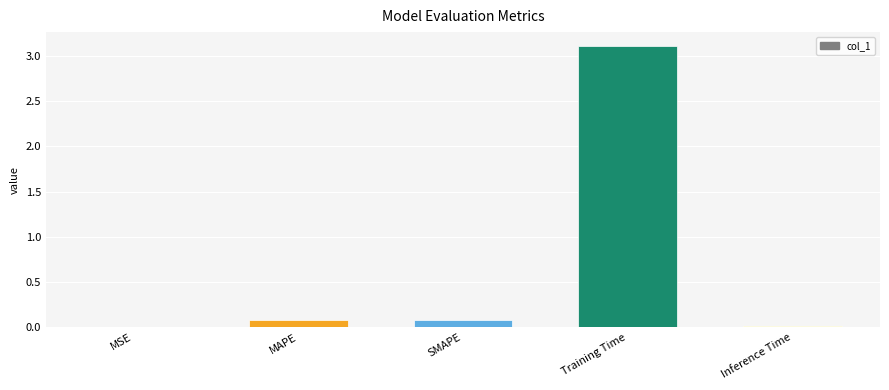

What is the maximum value shown in the chart?

3.1